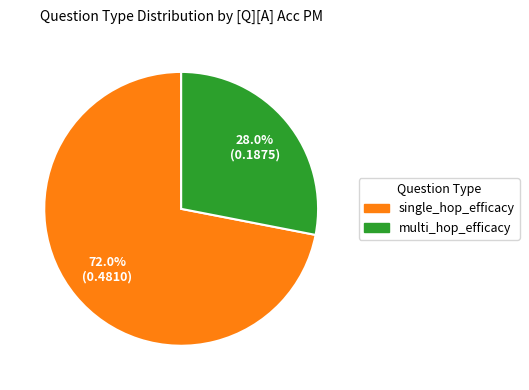

Does any single category account for the majority?

Yes